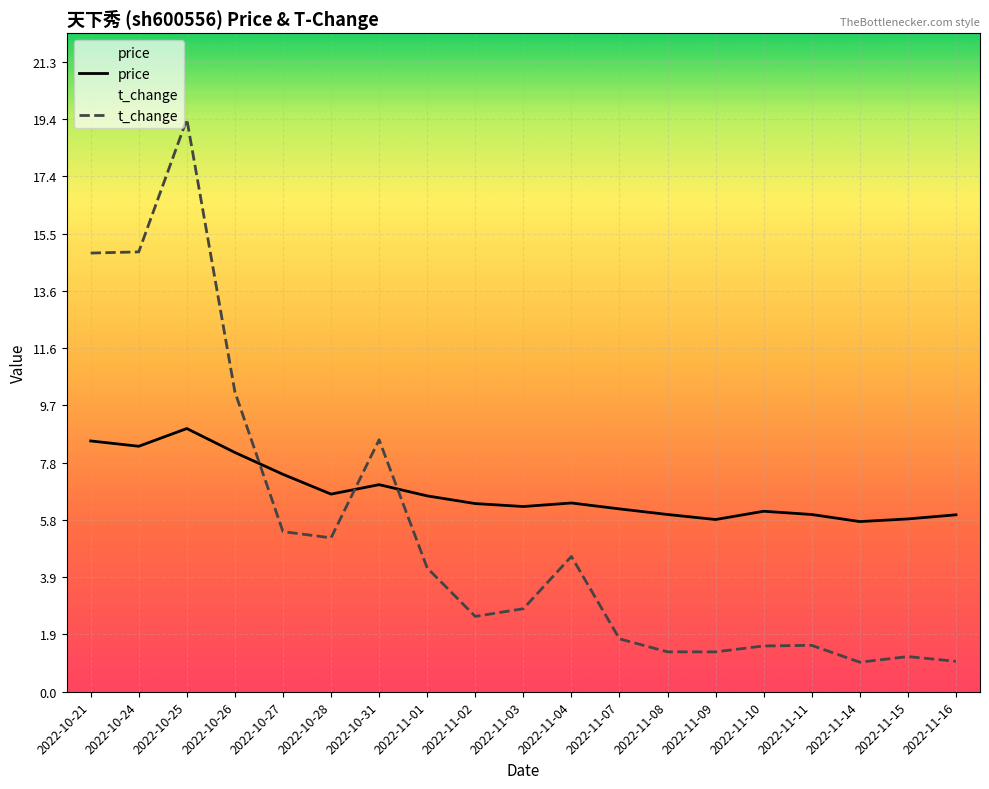

How many intersections are there between t_change and price?

3